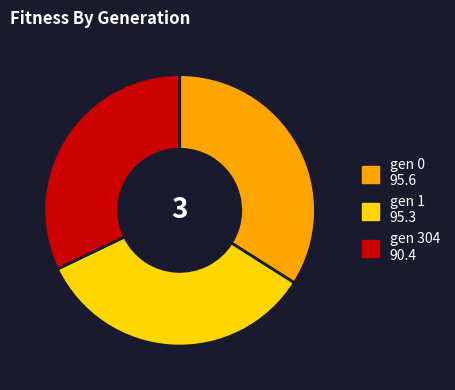

Is it true that gen 0 95.6 is 34% of the pie?

True